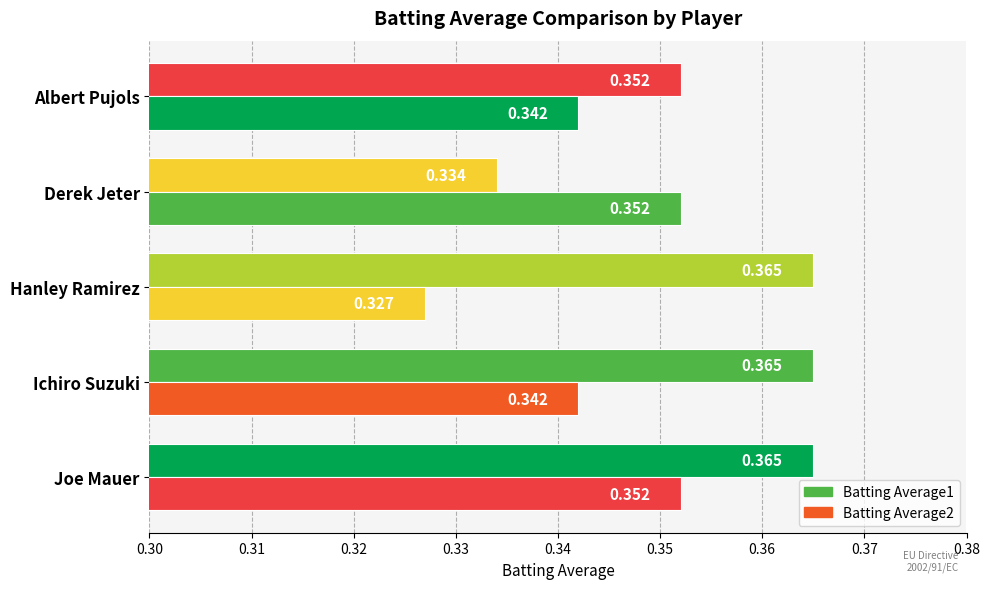

How many distinct data groups are displayed?

2